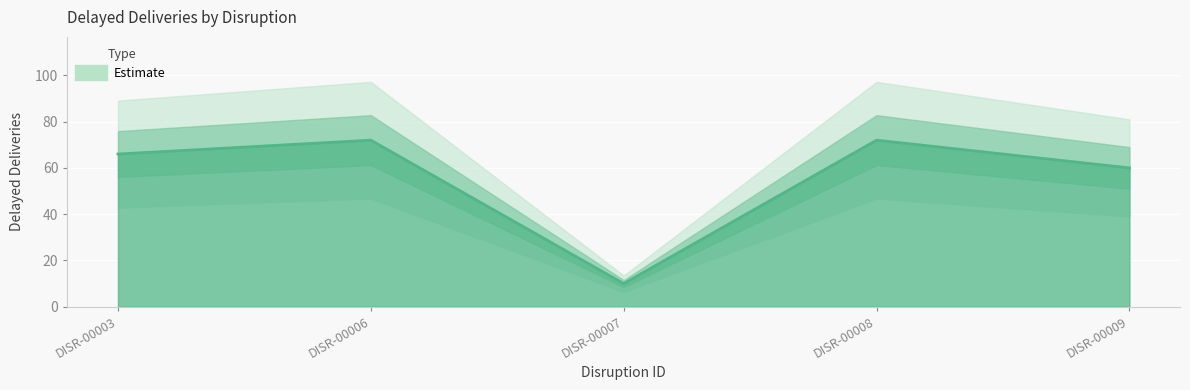

The value at DISR-00009 is 60. True or false?

True